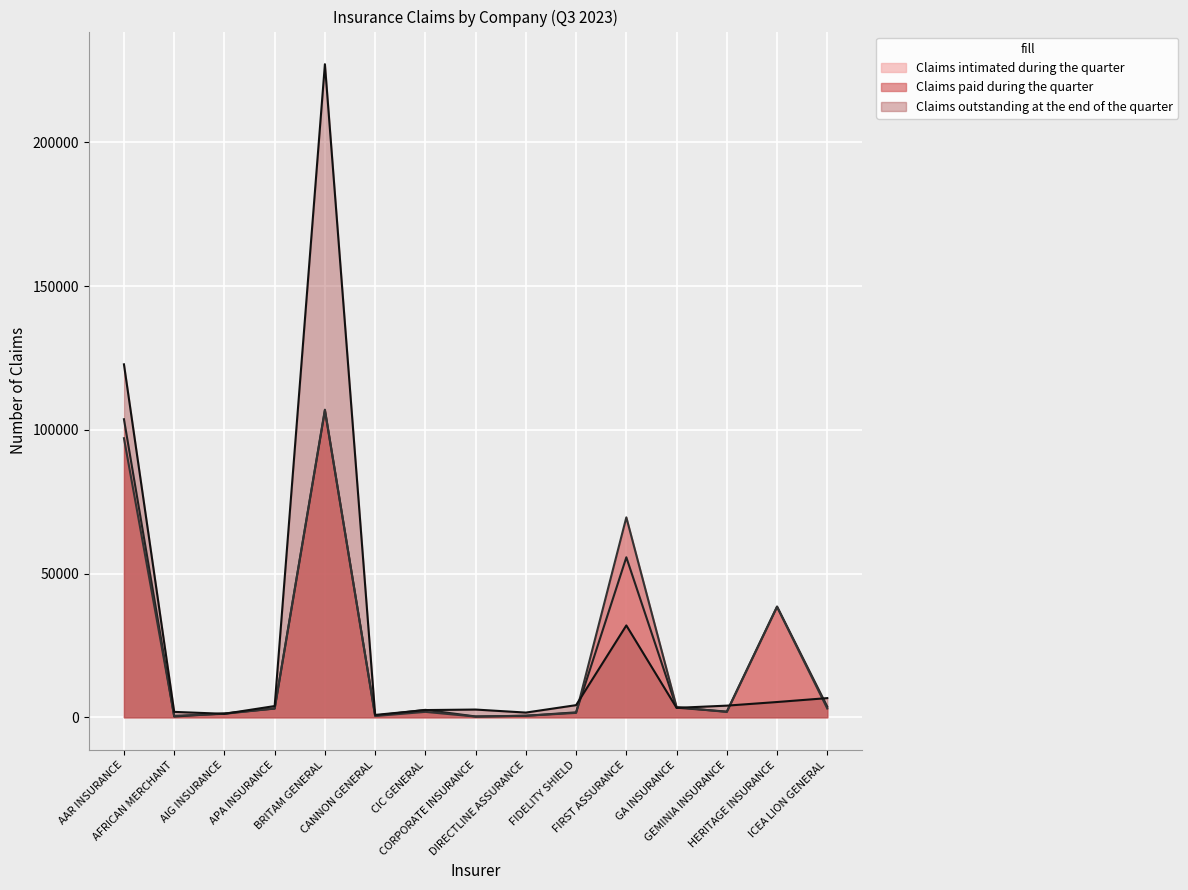

List the labels in order of Claims paid during the quarter value, smallest first.

CORPORATE INSURANCE, CANNON GENERAL, AFRICAN MERCHANT, DIRECTLINE ASSURANCE, AIG INSURANCE, FIDELITY SHIELD, GEMINIA INSURANCE, CIC GENERAL, ICEA LION GENERAL, APA INSURANCE, GA INSURANCE, HERITAGE INSURANCE, FIRST ASSURANCE, AAR INSURANCE, BRITAM GENERAL